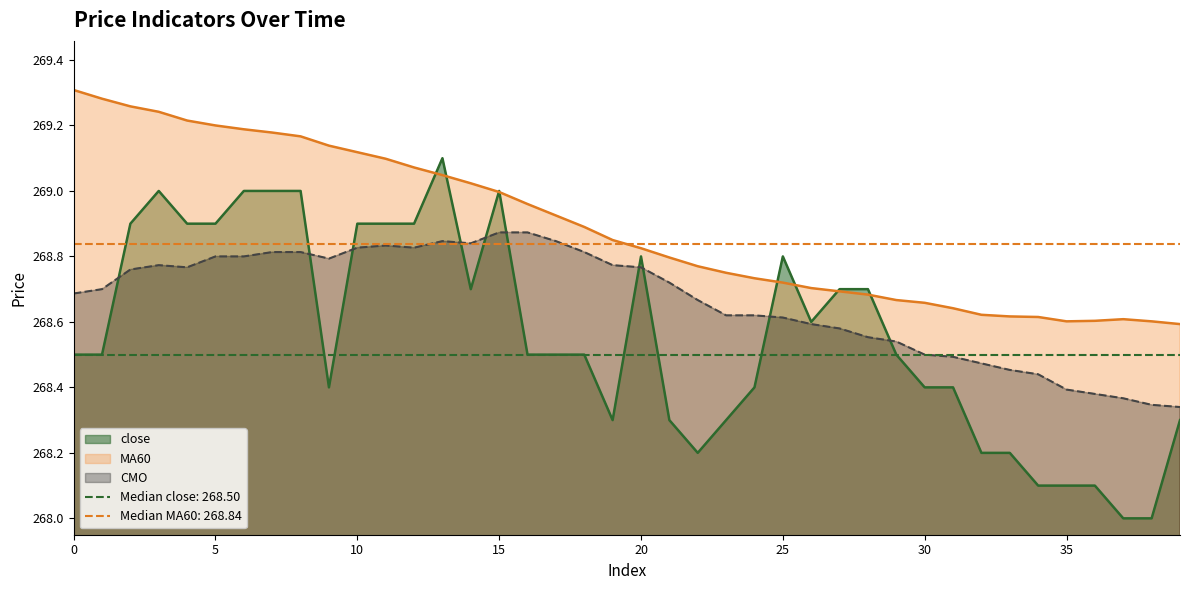

What is the total value across all series at 4?

806.9